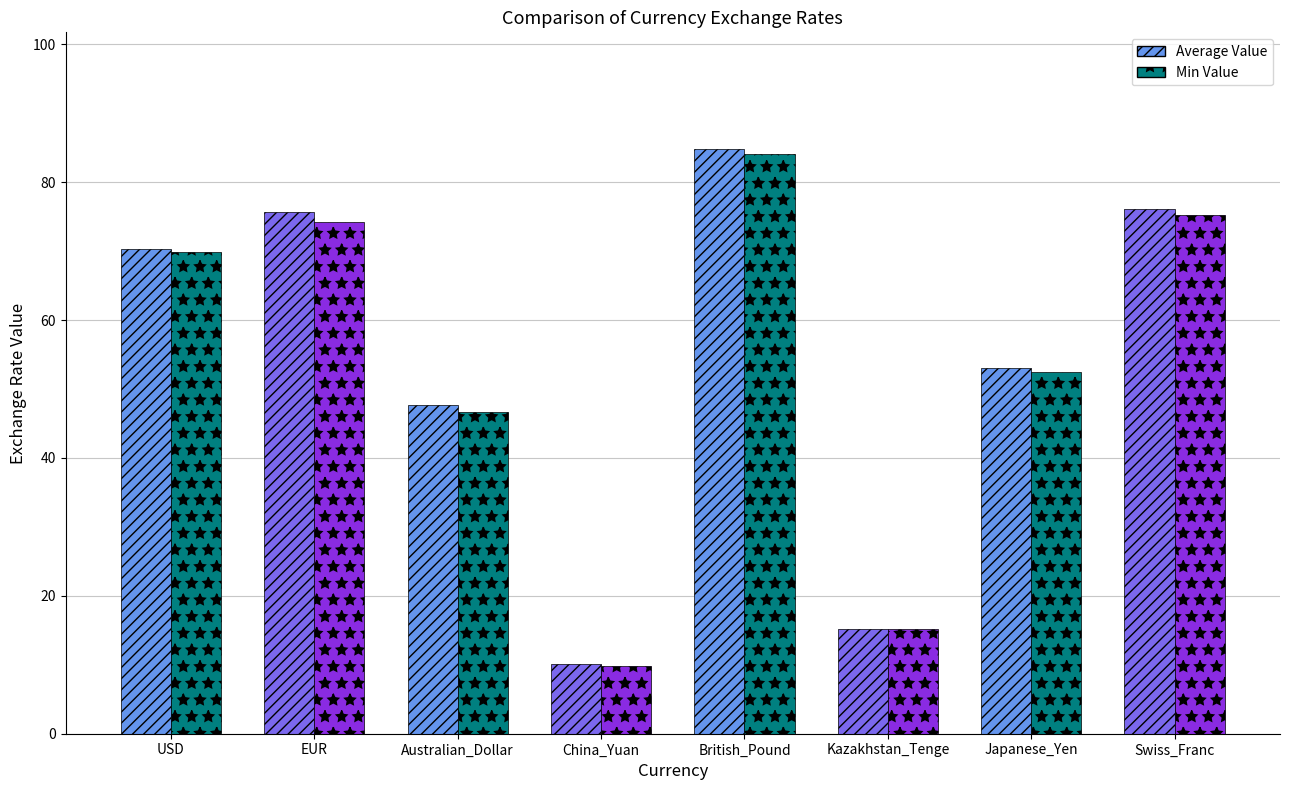

At Swiss_Franc, list the series in order from largest to smallest.

Average Value, Min Value